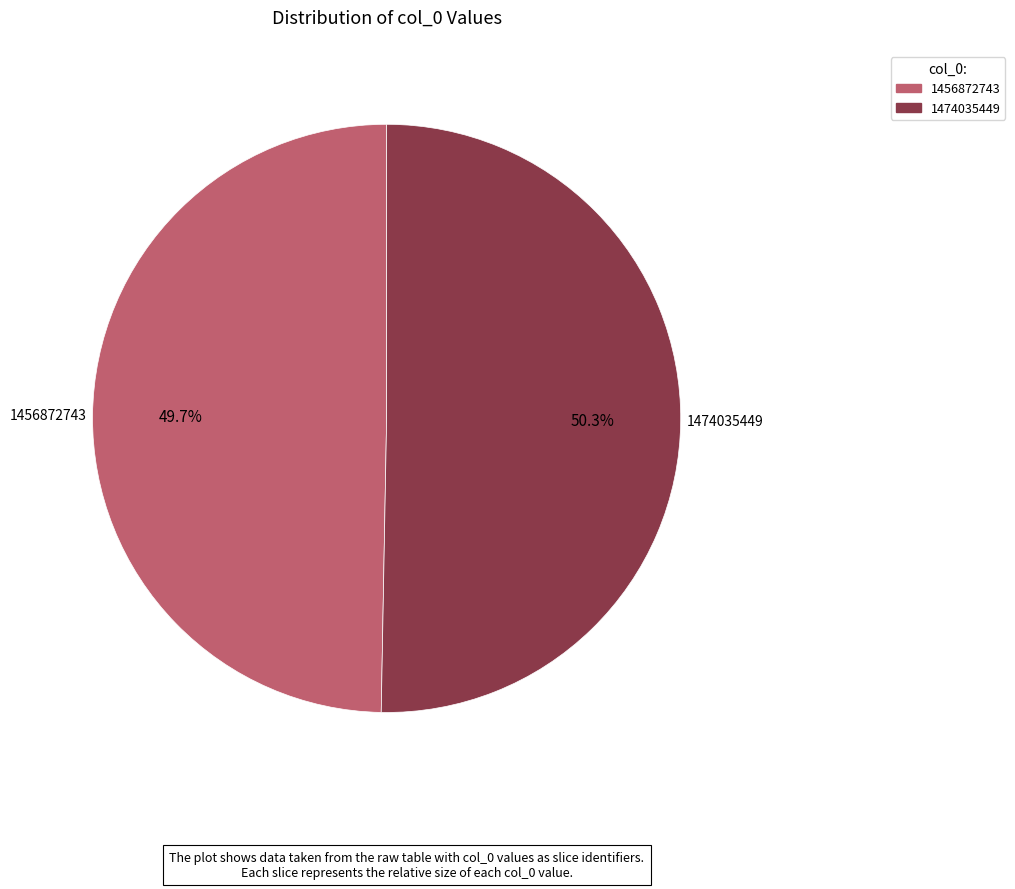

To the nearest percent, what portion does 1474035449 represent?

50%